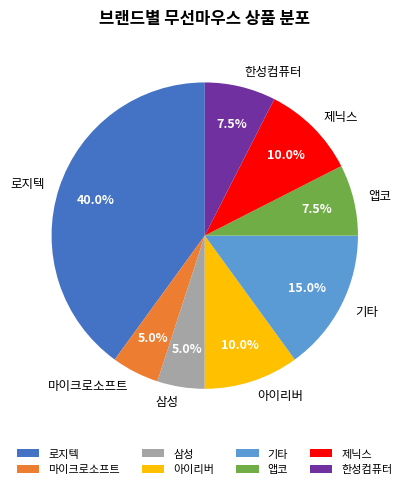

Which category has the biggest portion of the pie?

로지텍